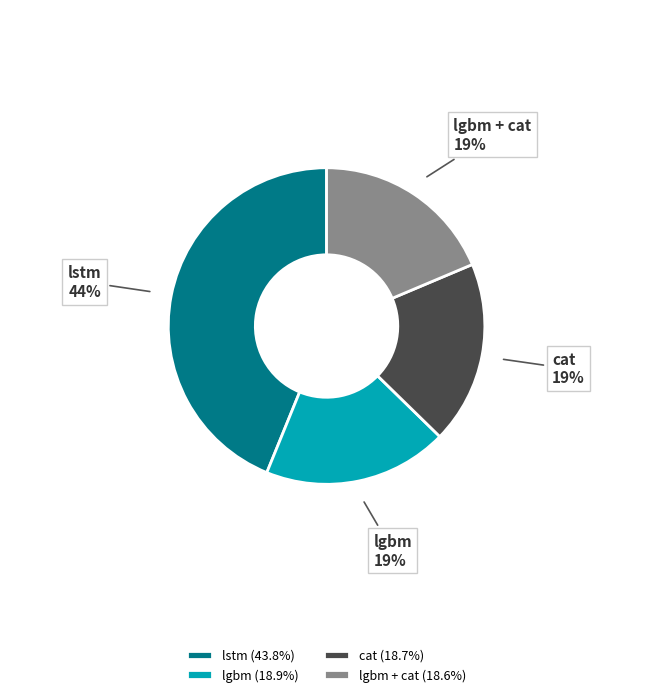

Count the number of slices in the pie.

4